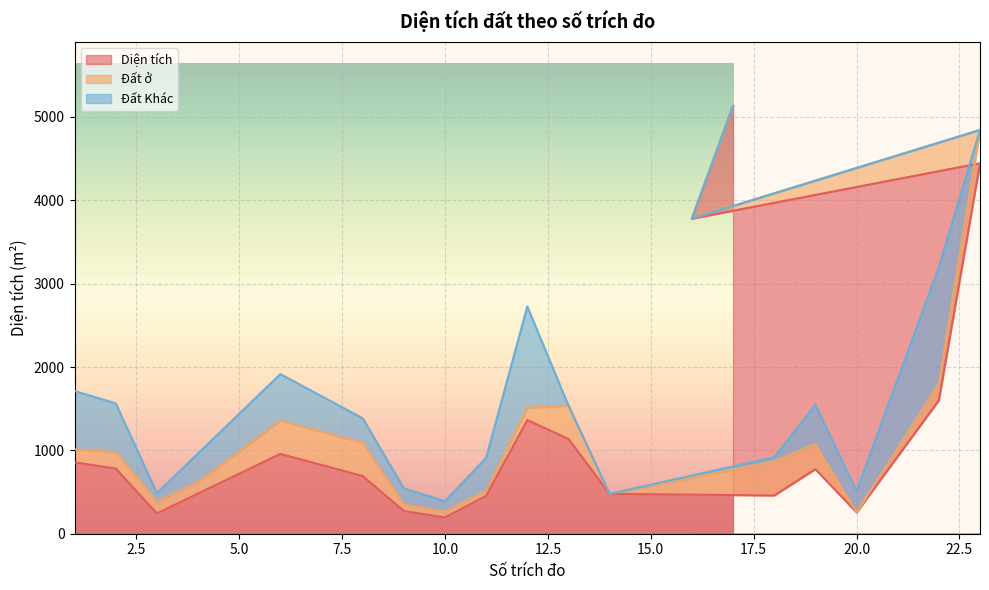

What is the maximum value for Diện tích?

5131.4